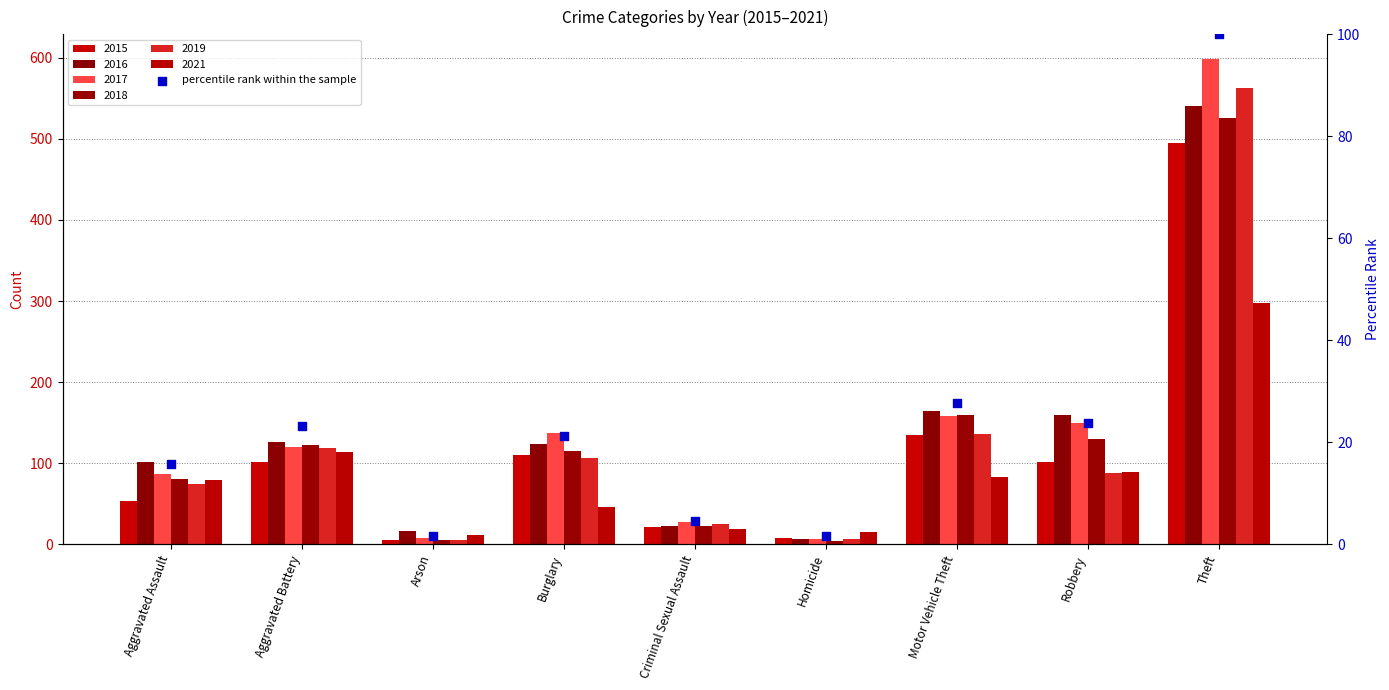

Which series has the largest total across all categories?

2017